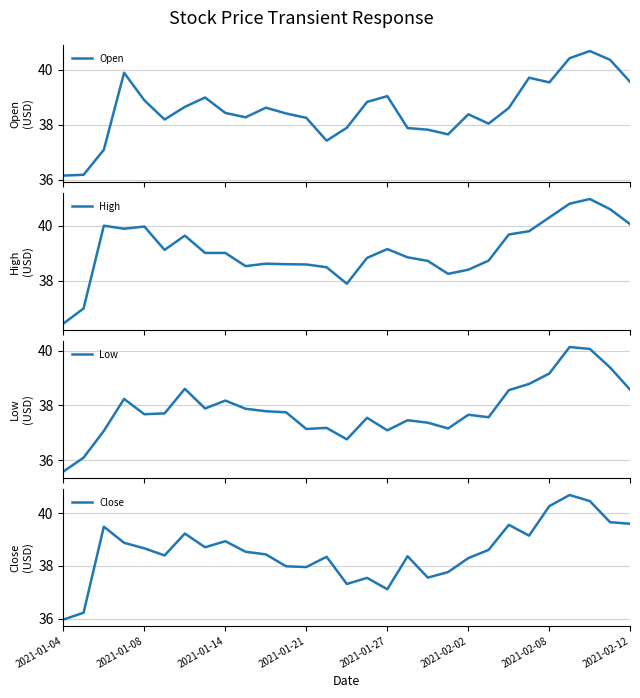

What is the minimum value shown in the chart?

35.6